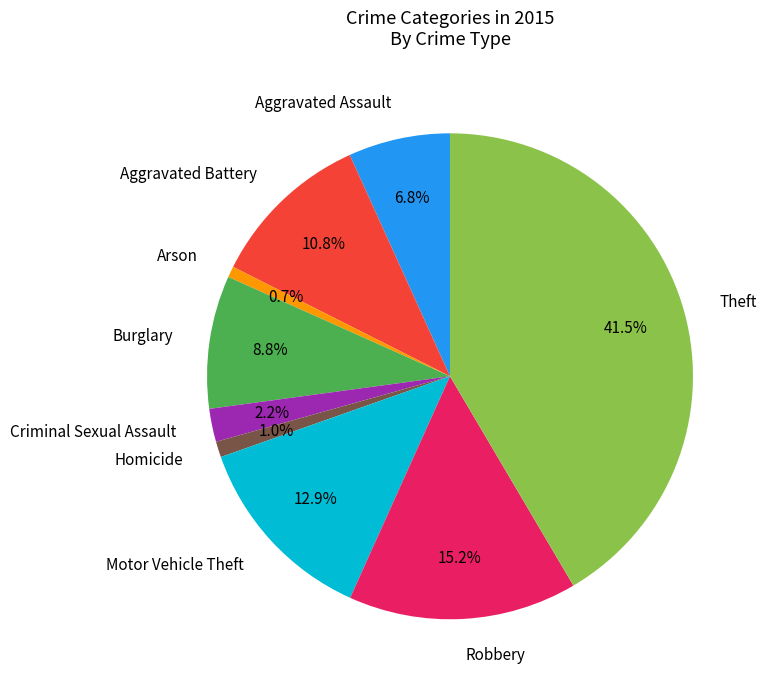

Is it true that Motor Vehicle Theft is 23% of the pie?

False